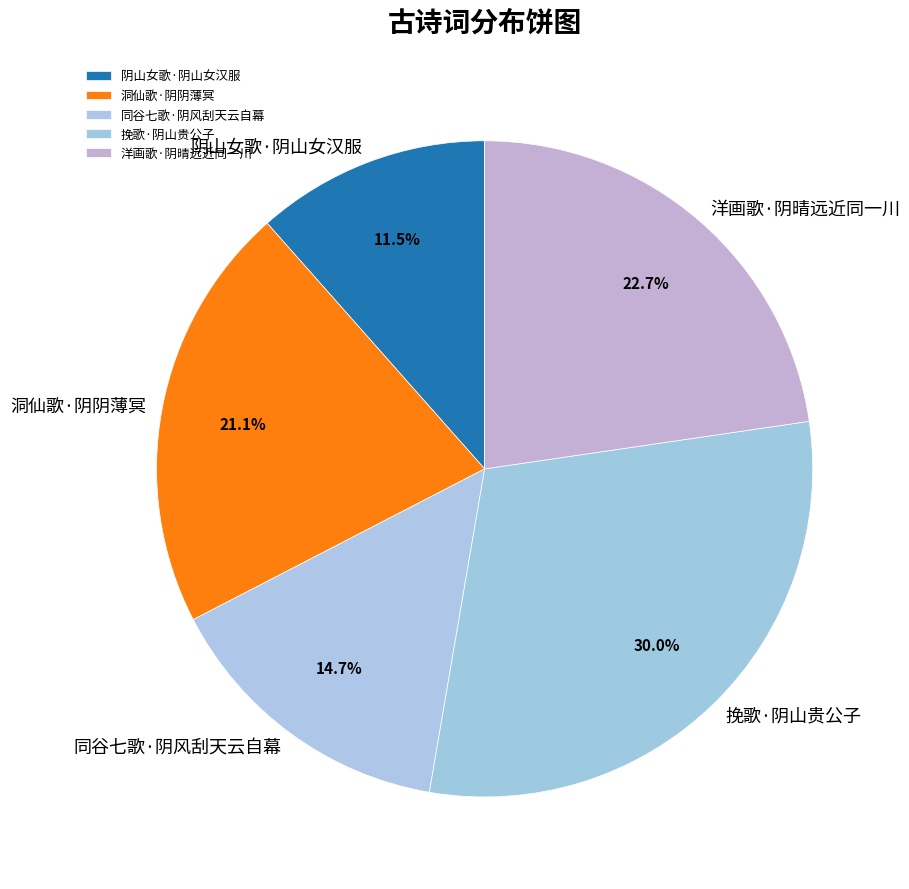

Which has a higher value, 洞仙歌·阴阴薄冥 or 洋画歌·阴晴远近同一川?

洋画歌·阴晴远近同一川